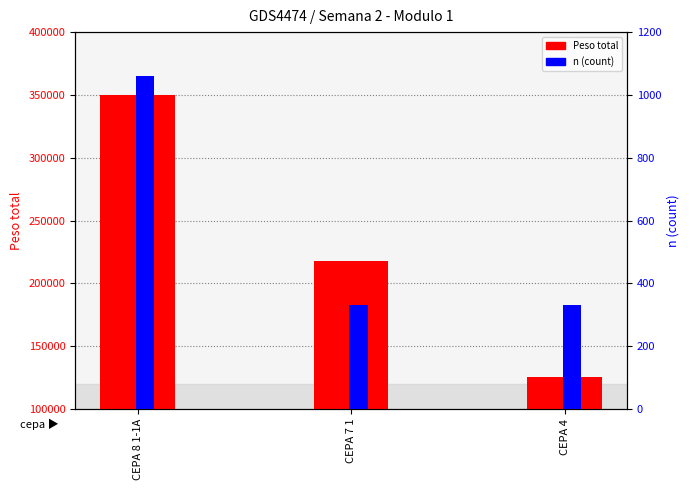

What position from the left is CEPA 8 1-1A?

1